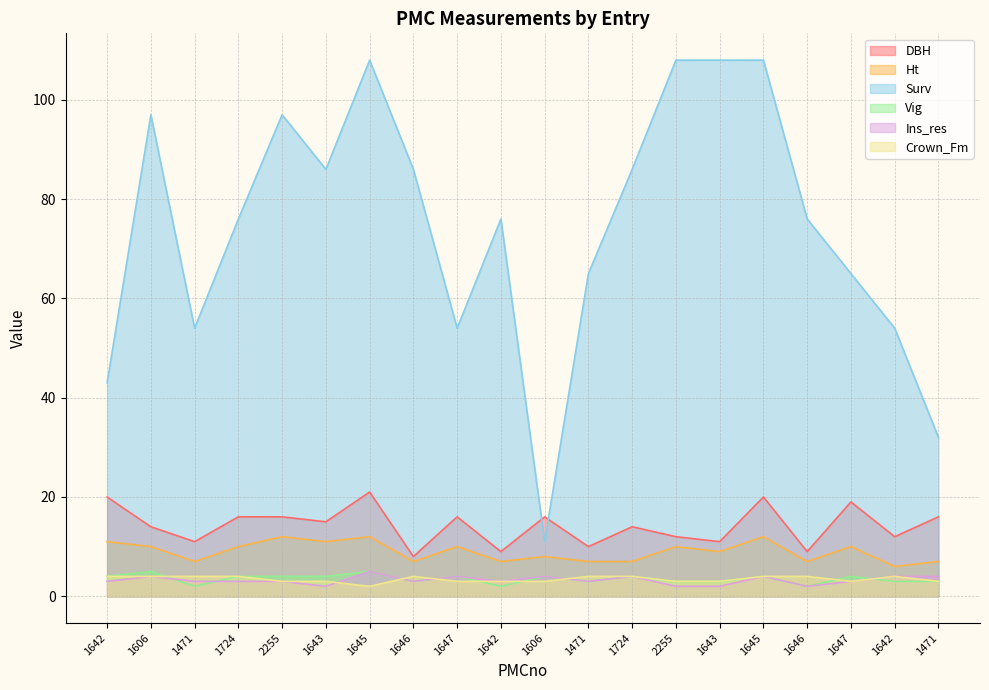

How many values in the Surv series exceed 76?

9